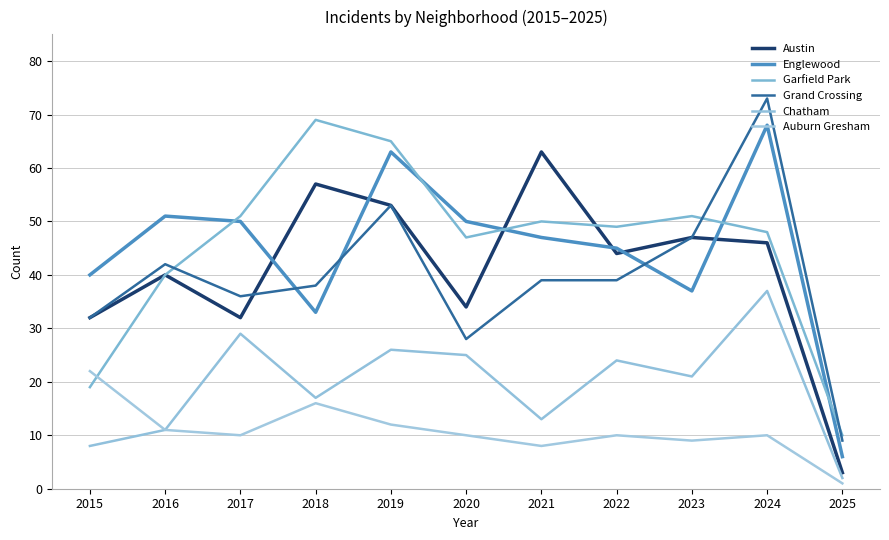

At which label does Garfield Park reach its minimum?

2025